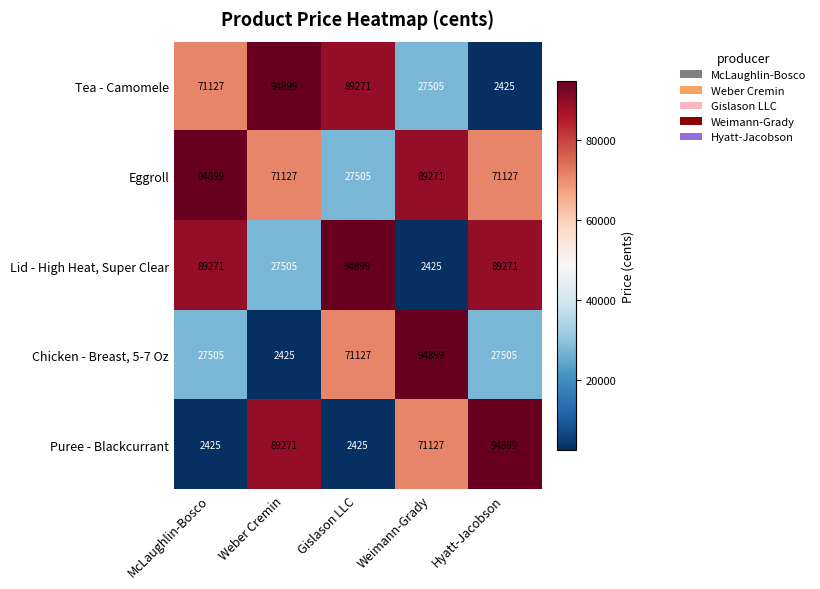

The Eggroll series shows 71127 at Hyatt-Jacobson. True or false?

True